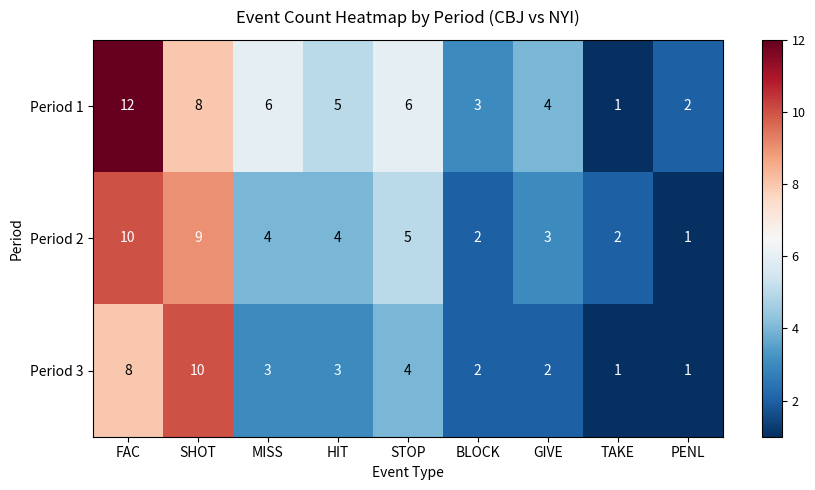

Between SHOT and GIVE, which series saw the biggest shift?

Period 3